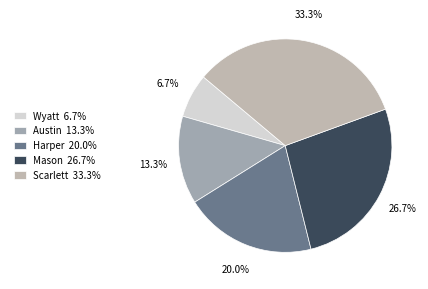

Approximately how many times larger is the value at Mason compared to Scarlett?

0.8